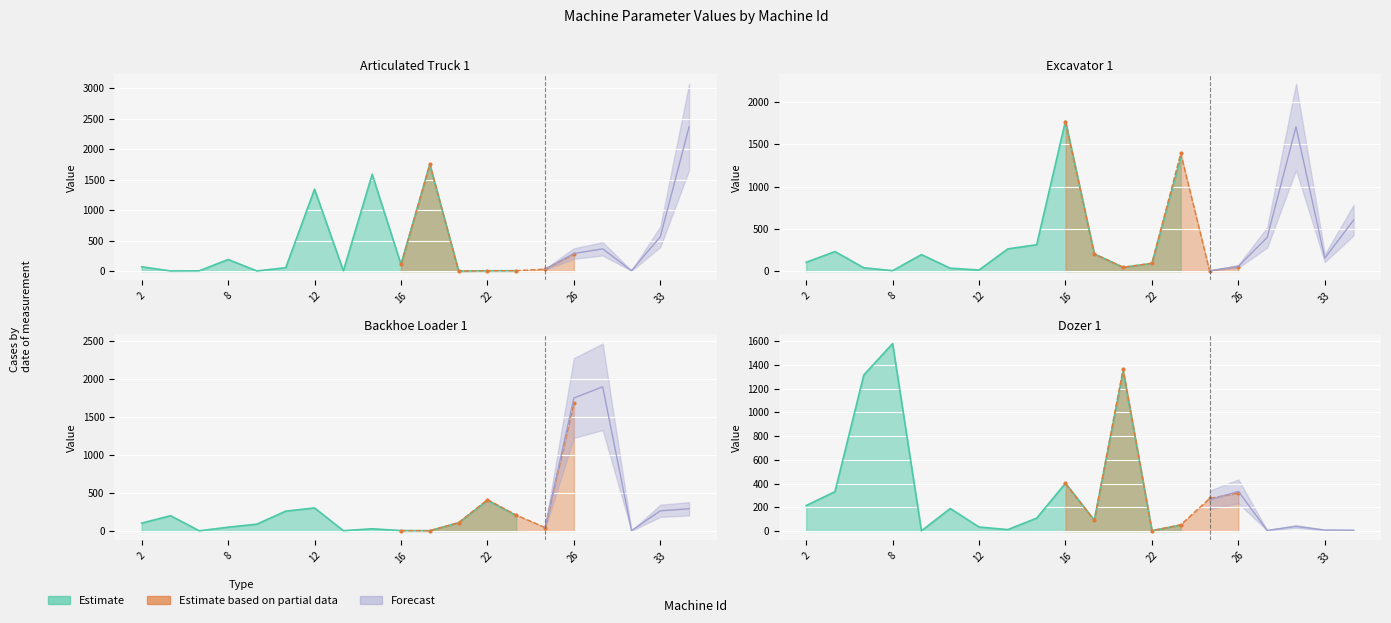

After their last crossing, which series has the higher values: Forecast or Estimate?

Forecast